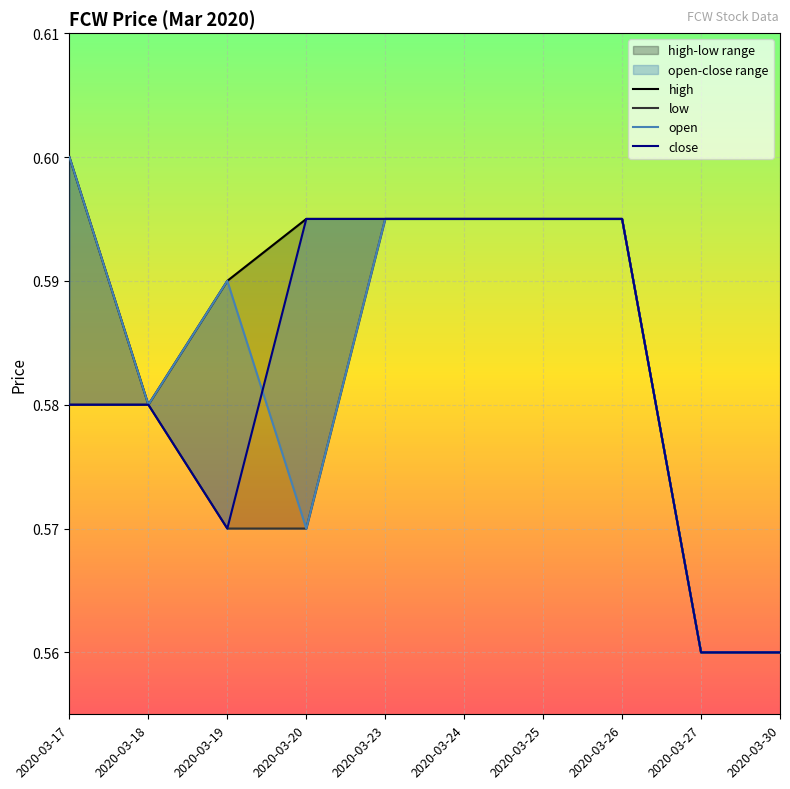

What is the value of the open point at the 6th from the left?

0.6